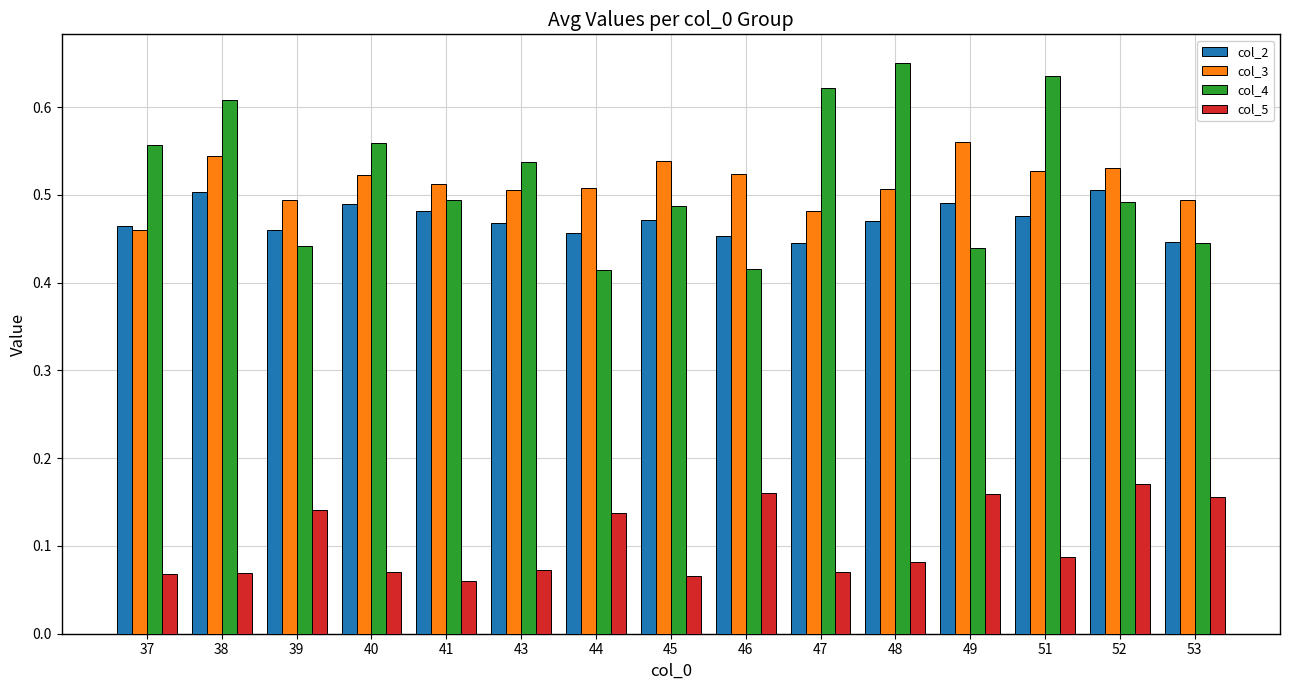

The col_2 series shows 0.5 at 38. True or false?

True